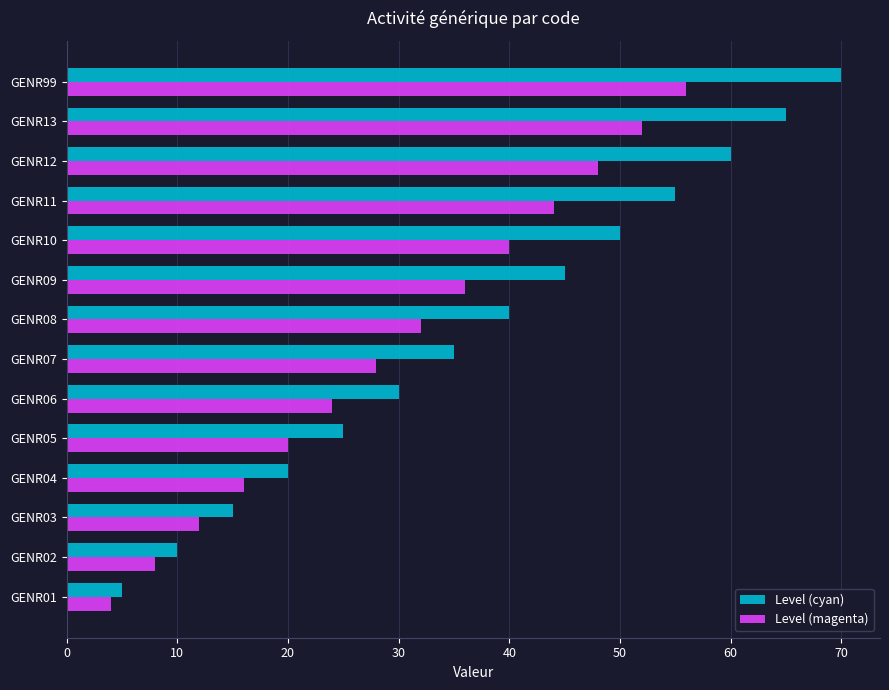

Rank the series by their maximum value, from lowest to highest.

Level (magenta), Level (cyan)